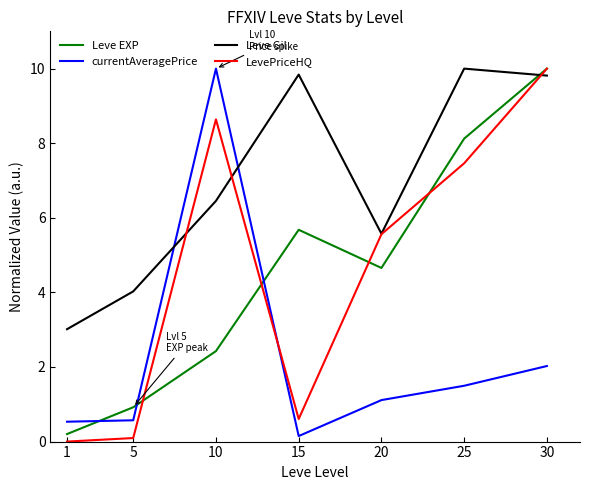

What is the difference between the second highest and second lowest values in the LevePriceHQ series?

8.5